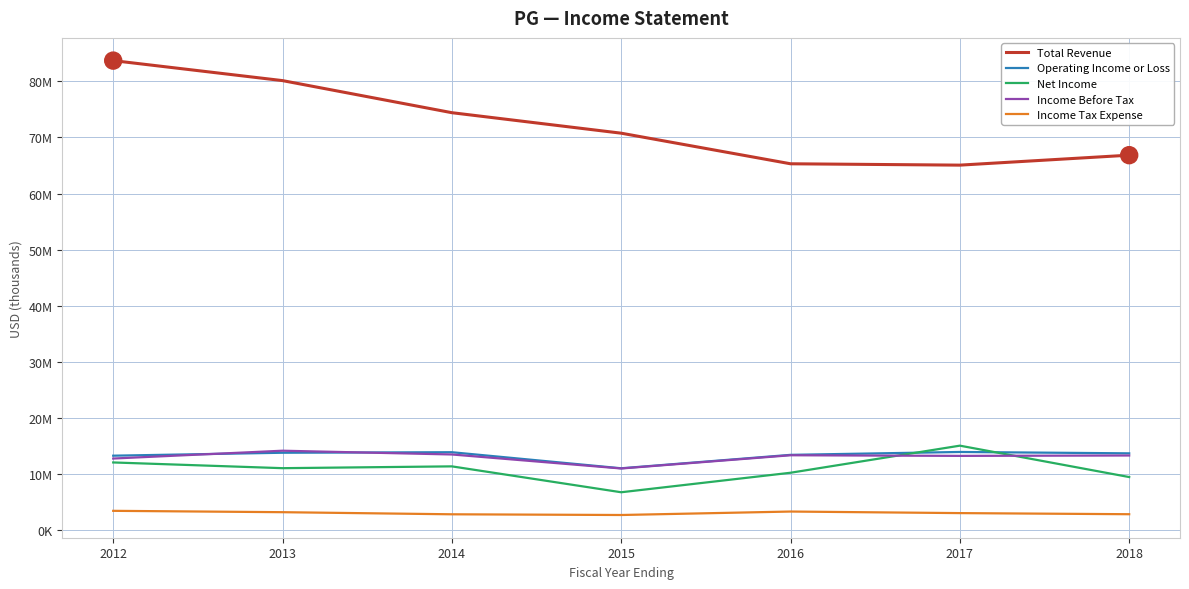

What are all the series names shown in the legend?

Total Revenue, Operating Income or Loss, Net Income, Income Before Tax, Income Tax Expense